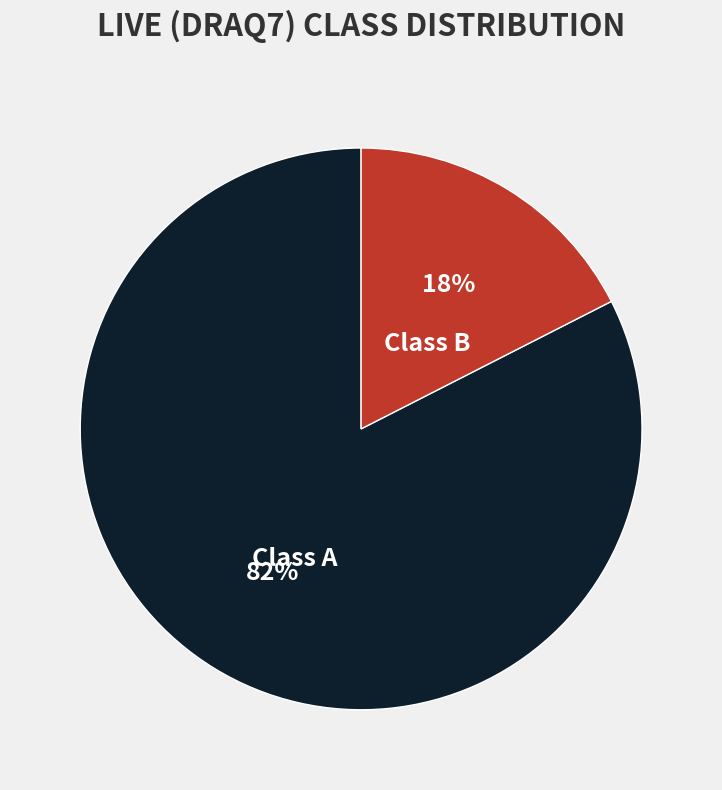

Between Class A and Class B, which is larger?

Class A